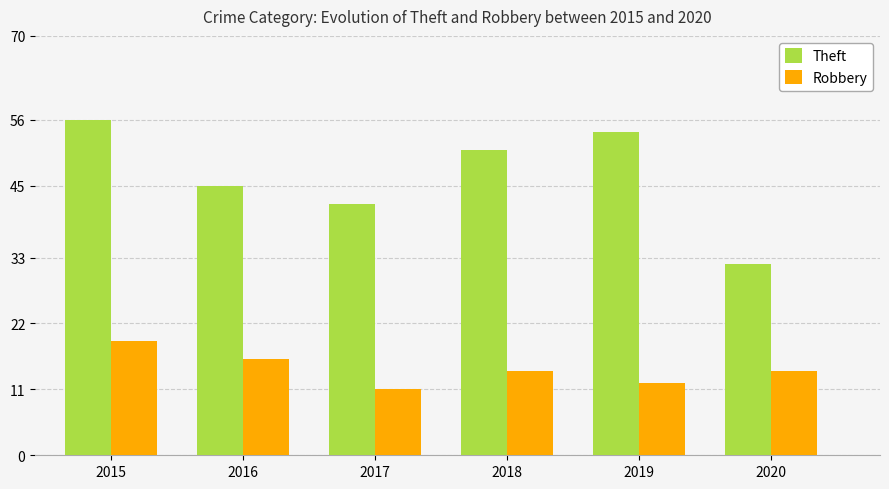

What is the value of the Theft bar at the 3rd from the left?

42